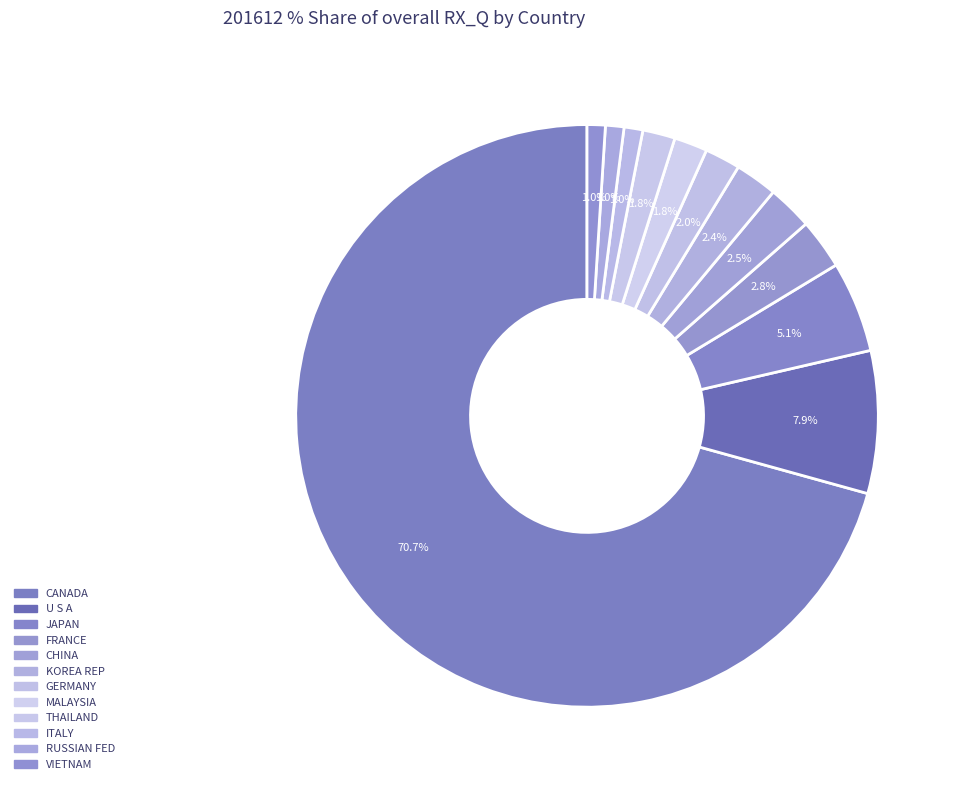

Which has a higher value, GERMANY or CHINA?

CHINA